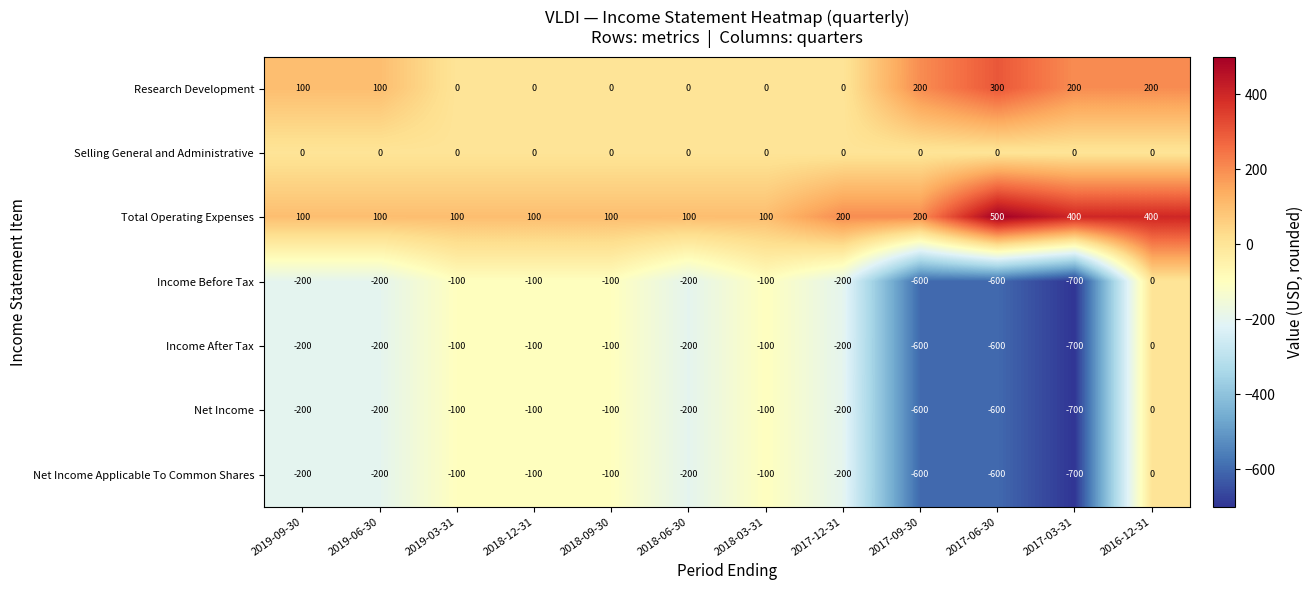

What is the difference between the maximum and minimum values in the Income Before Tax series?

700